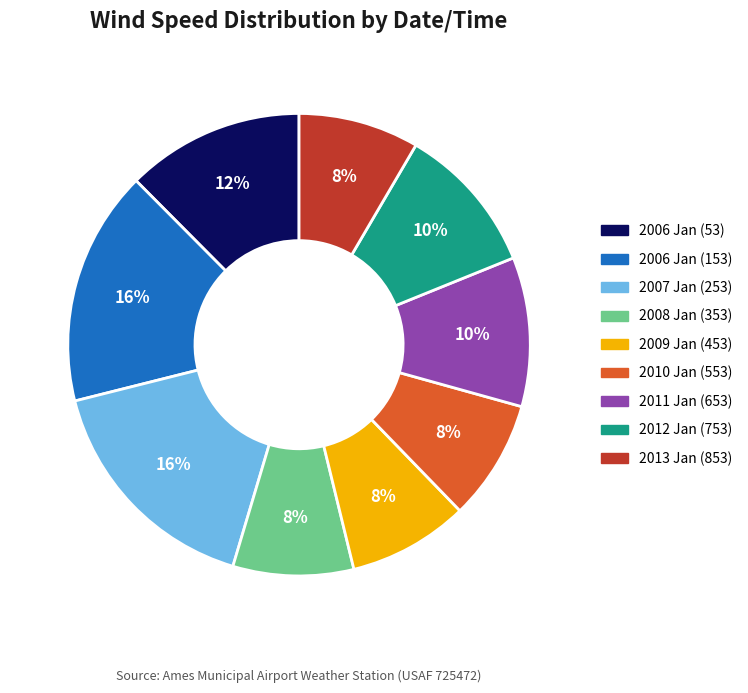

Approximately how many times larger is the value at 2010 Jan (553) compared to 2012 Jan (753)?

0.8